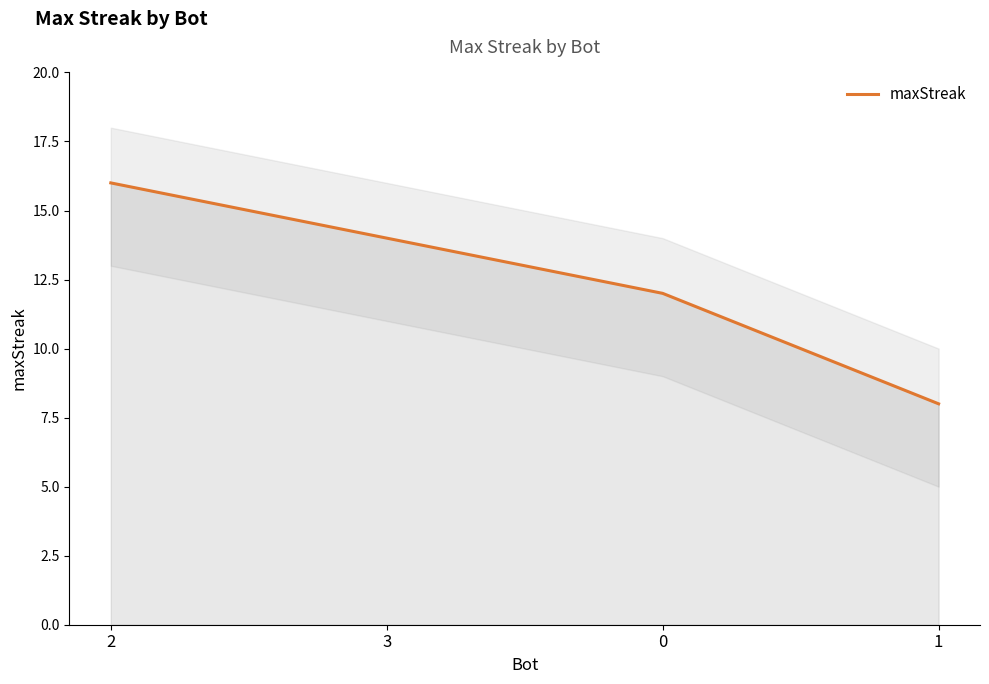

Is it true that the value at 3 is 14?

True